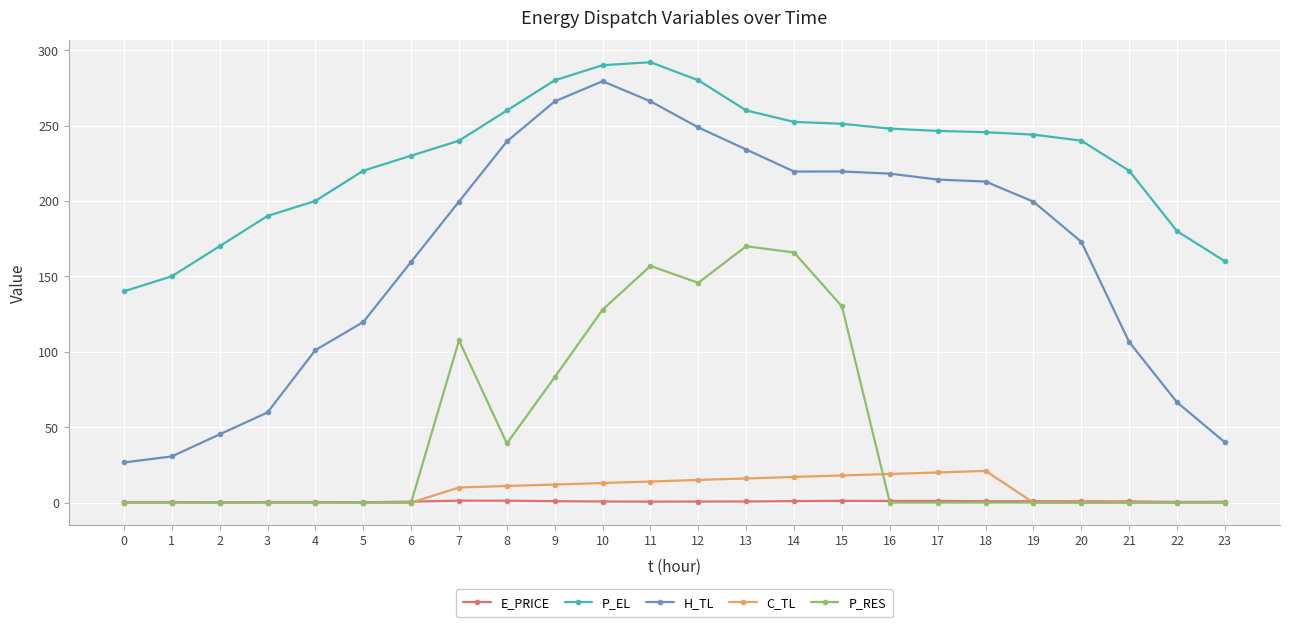

Where does the H_TL series first go above 199?

7